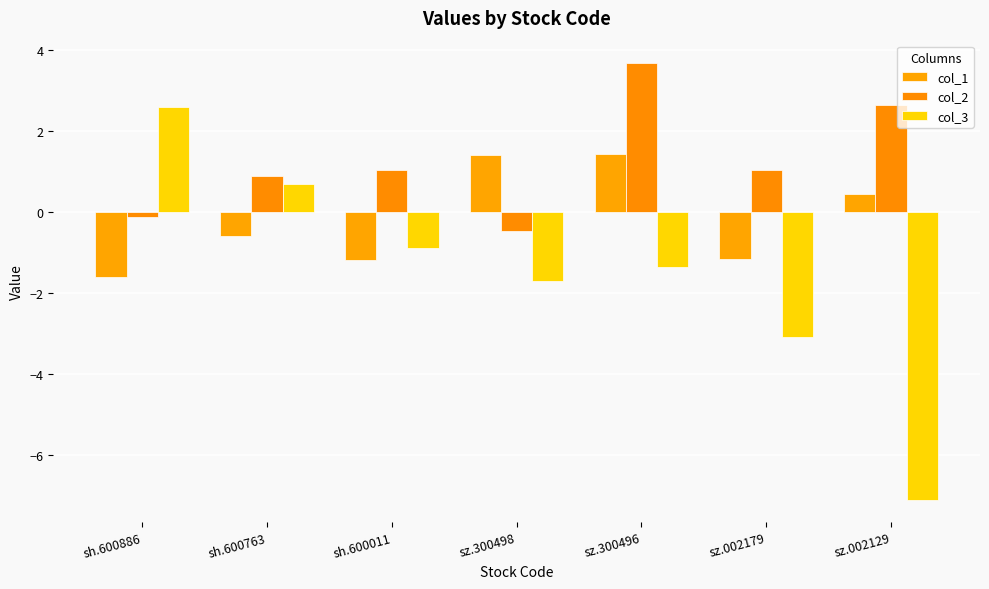

What is the value of the col_3 bar at the 2nd from the left?

0.7